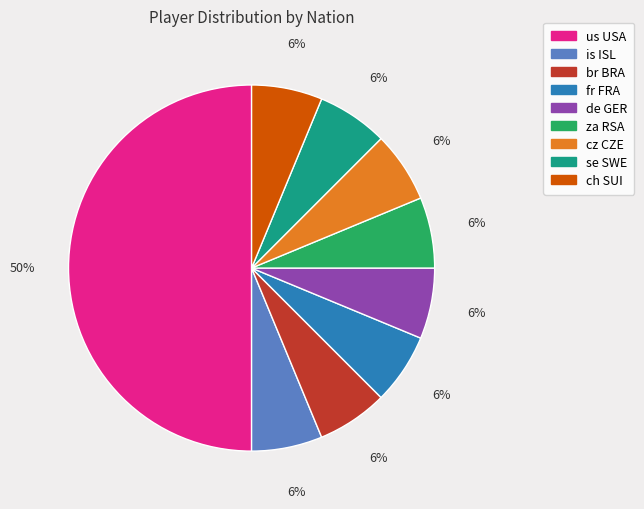

To the nearest percent, what is the average slice percentage?

11%